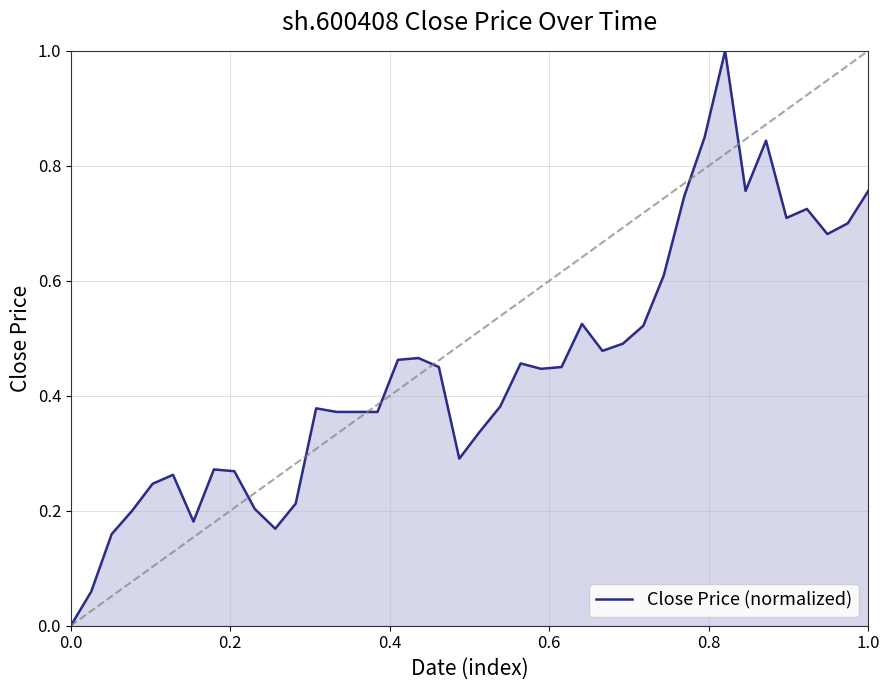

What is the greatest value displayed?

1.0